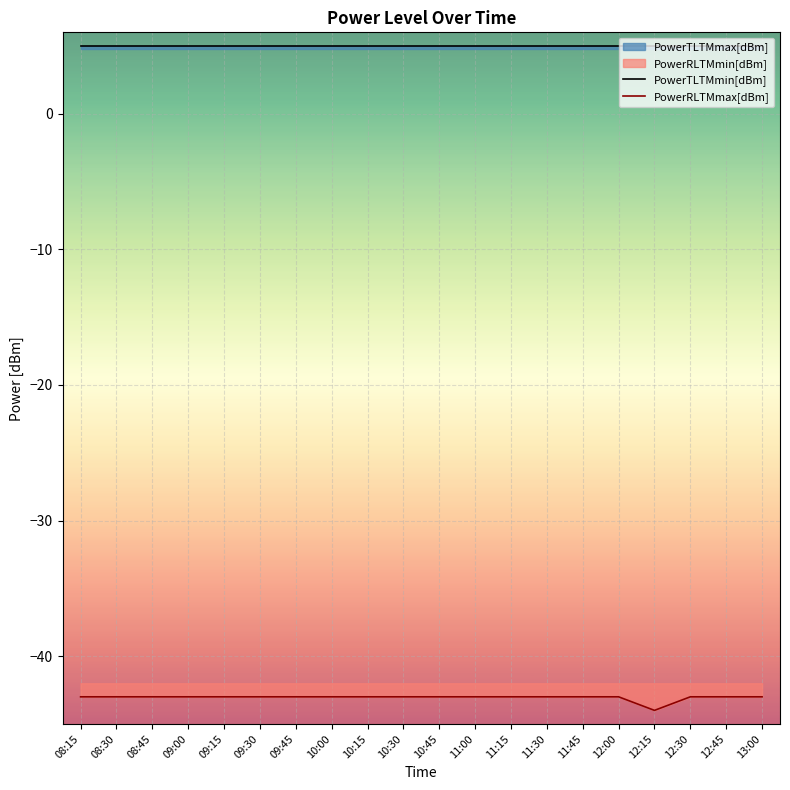

In PowerRLTMmax[dBm], how many points are lower than both neighbors (excluding endpoints)?

1